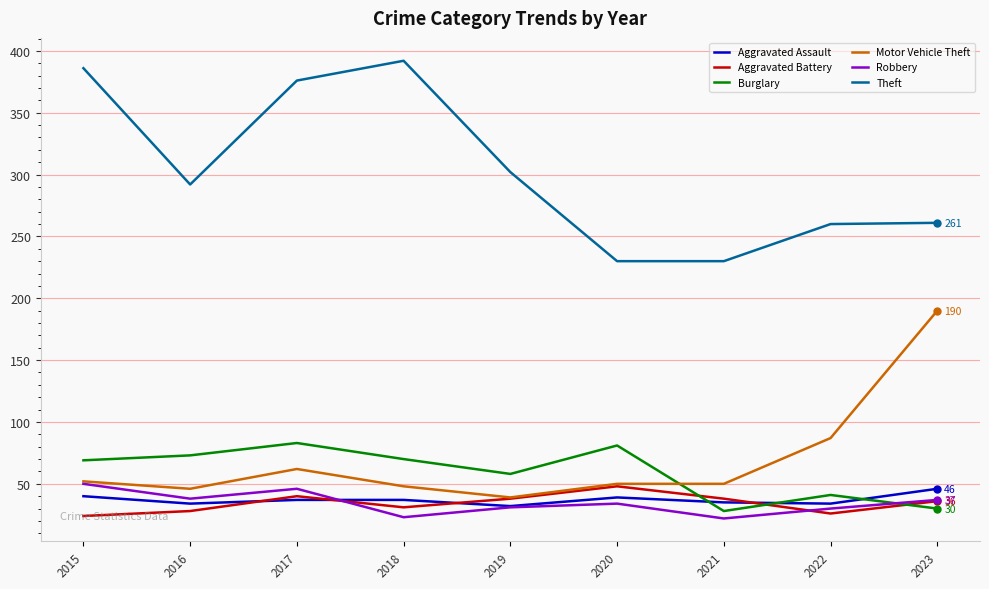

What is the total value across all series at 2022?

478